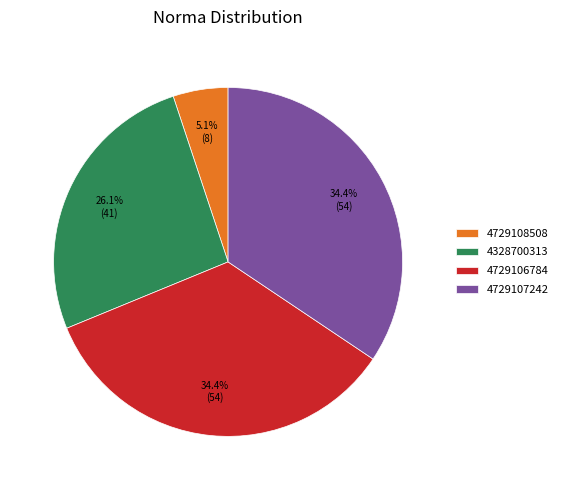

Which category has the smallest portion of the pie?

4729108508